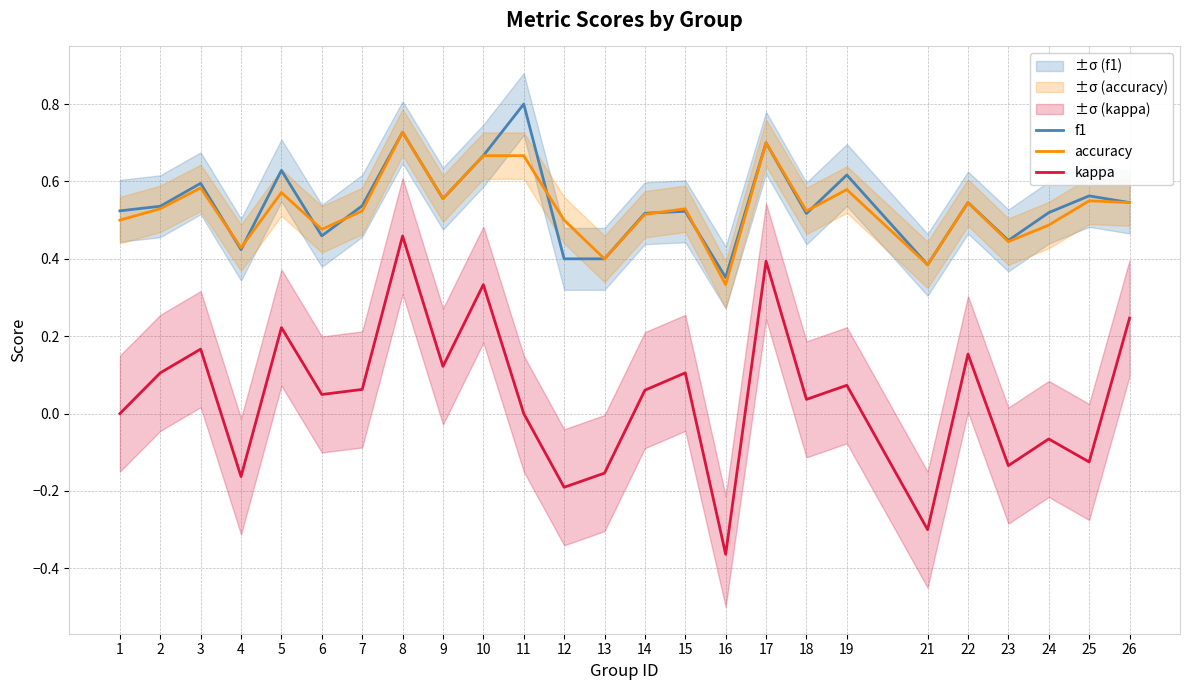

List the series in order of their peak value, highest first.

f1, accuracy, kappa